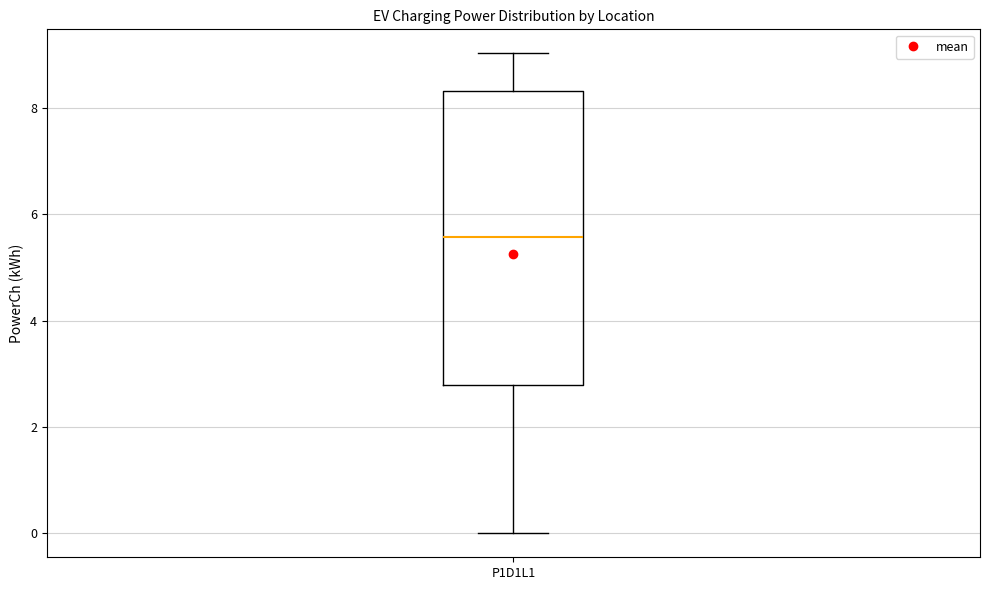

Transcribe this box plot: give where the median line is, the range the box spans, and where the two whiskers end, as read against the y-axis. The values are not printed on the chart, so give them approximately, as read against the axis.

median 5.6, box 2.8 to 8.4, whiskers 0.0 to 9.0